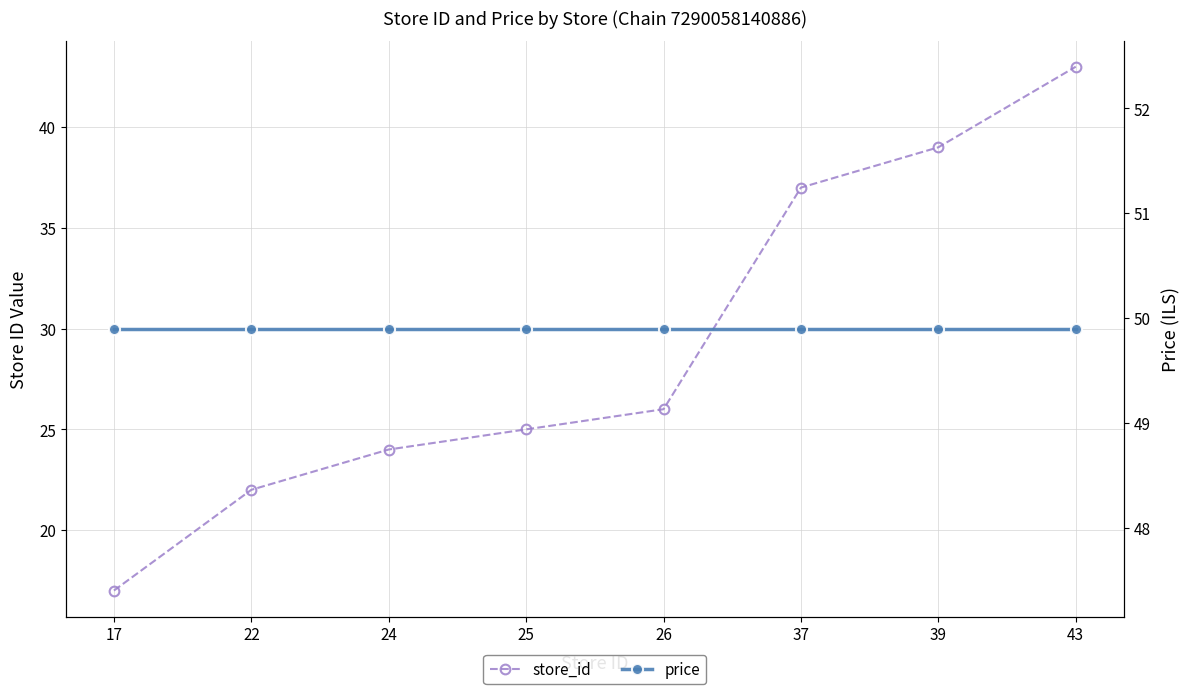

At which category is the sum across all series the highest?

43